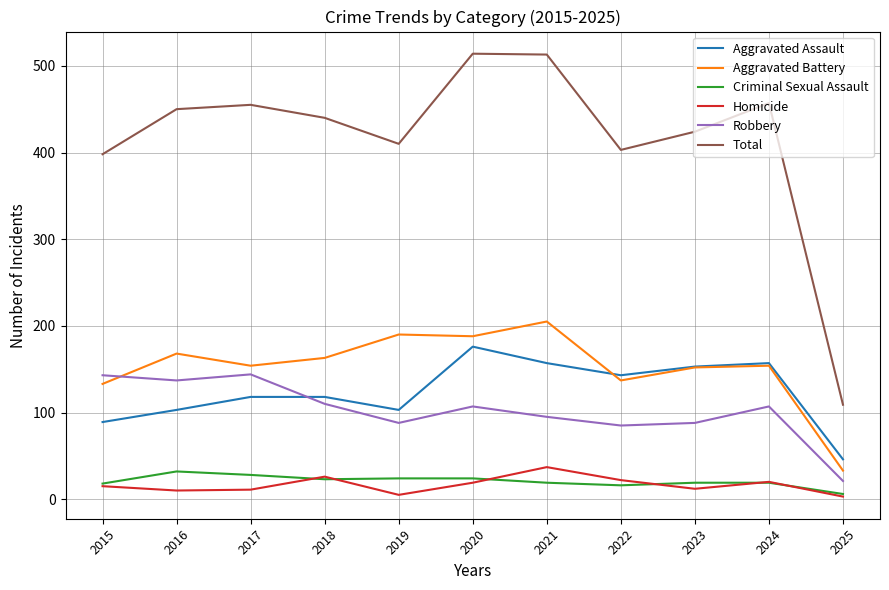

True or false: Aggravated Assault has more than 1 interior local peaks.

True